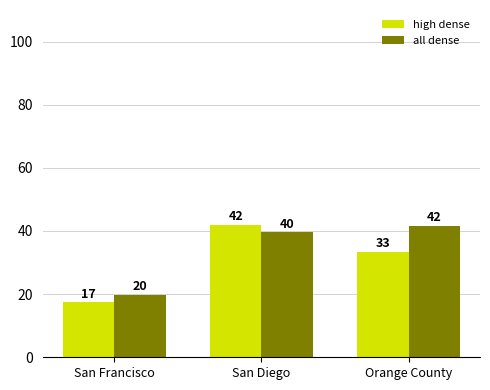

What are all the series names shown in the legend?

high dense, all dense